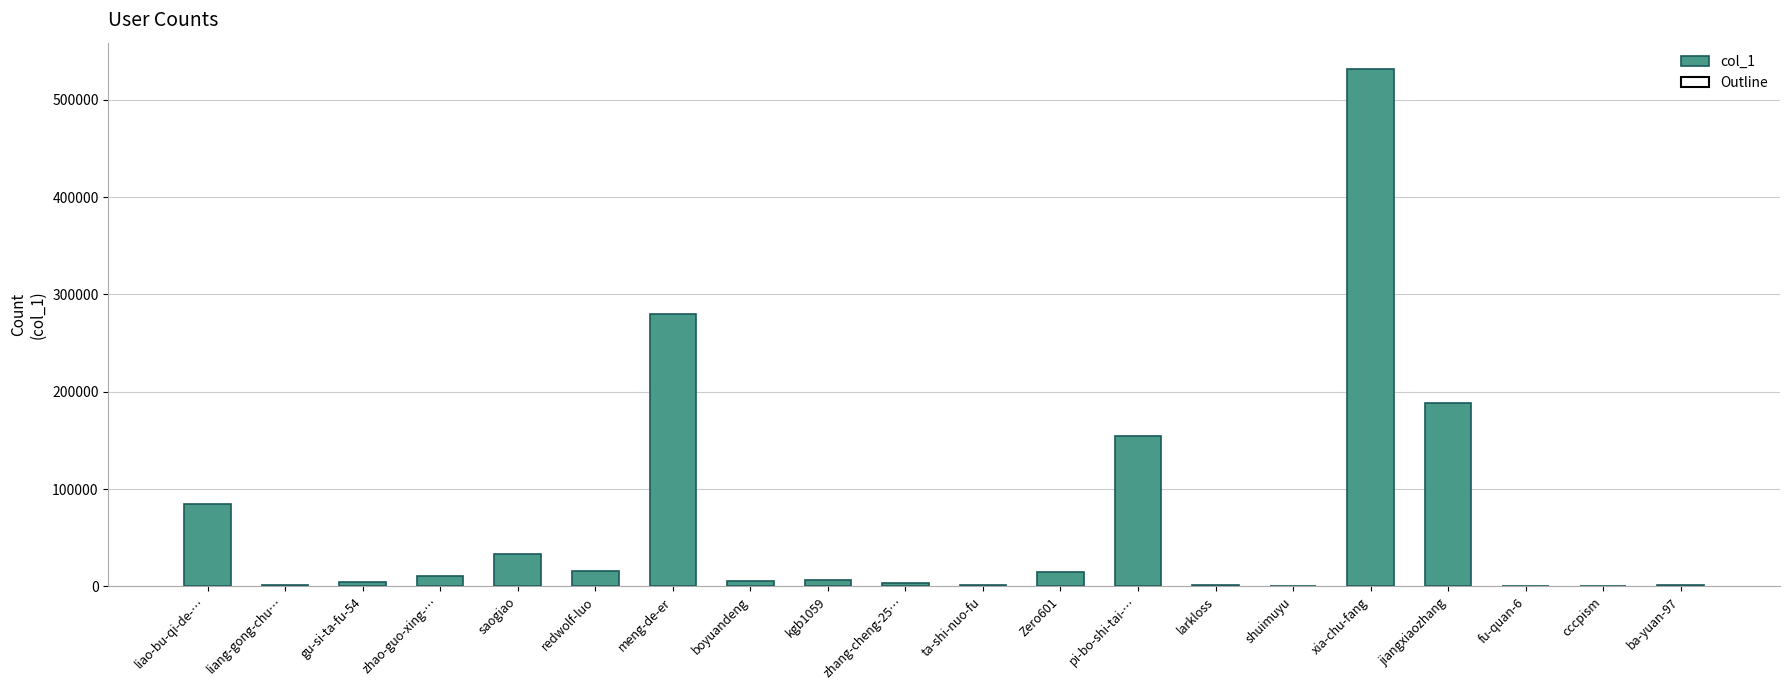

Read the value at fu-quan-6, to the nearest 50.

50